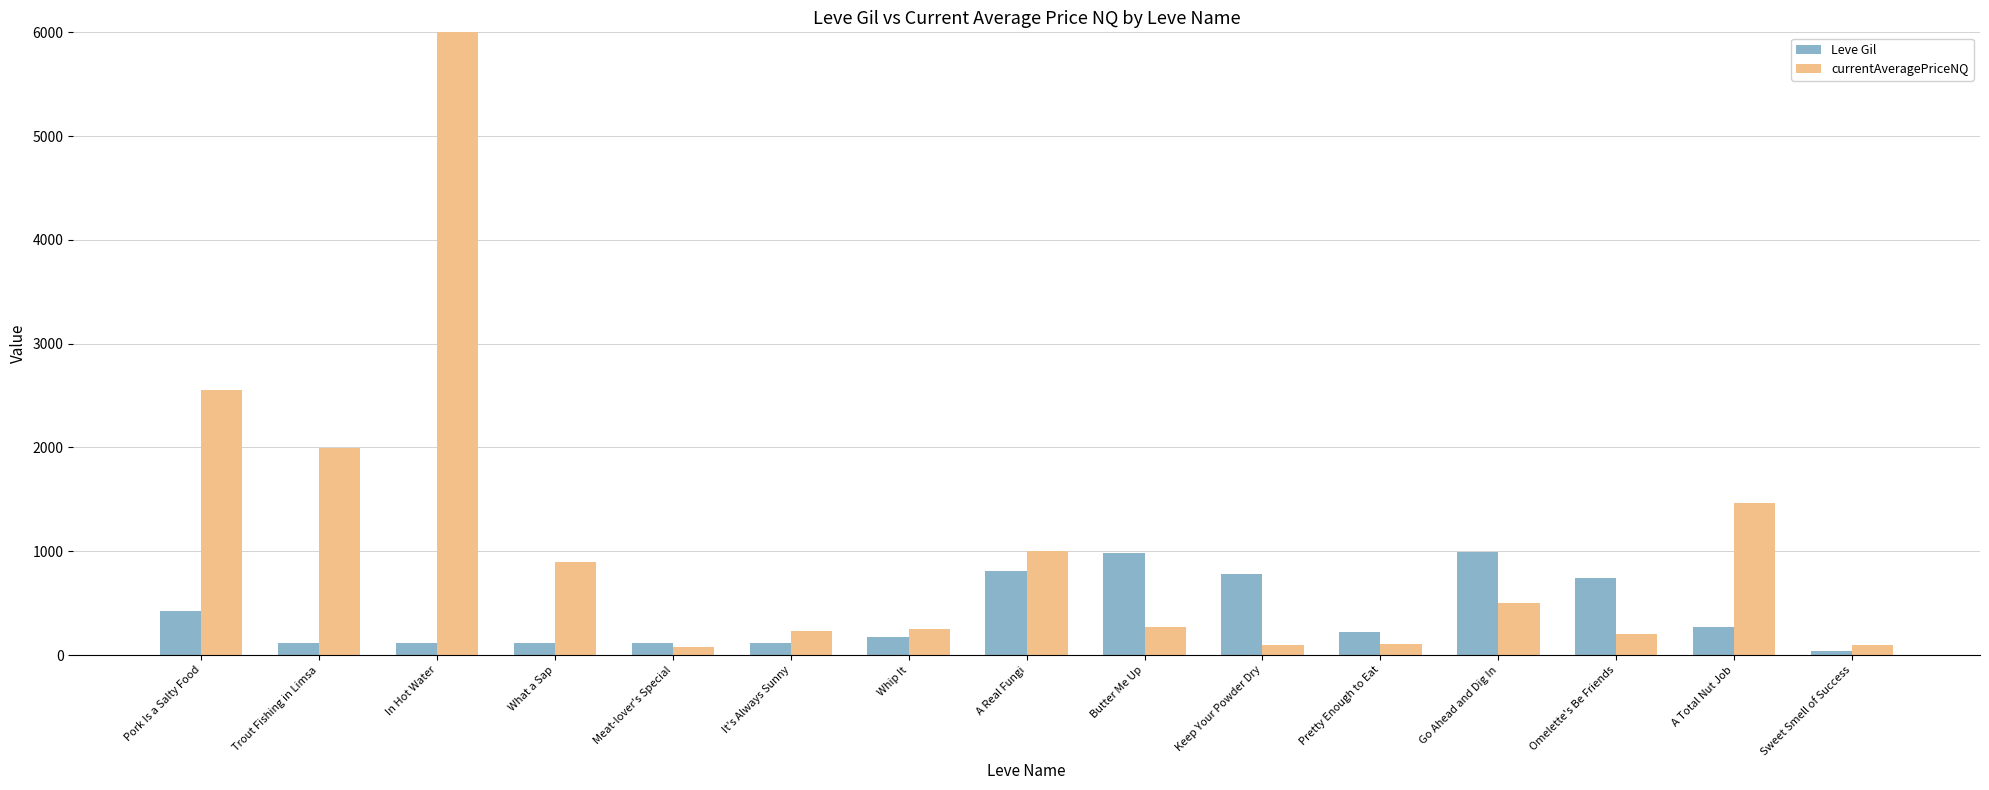

How many values in the Leve Gil series are below 220?

7